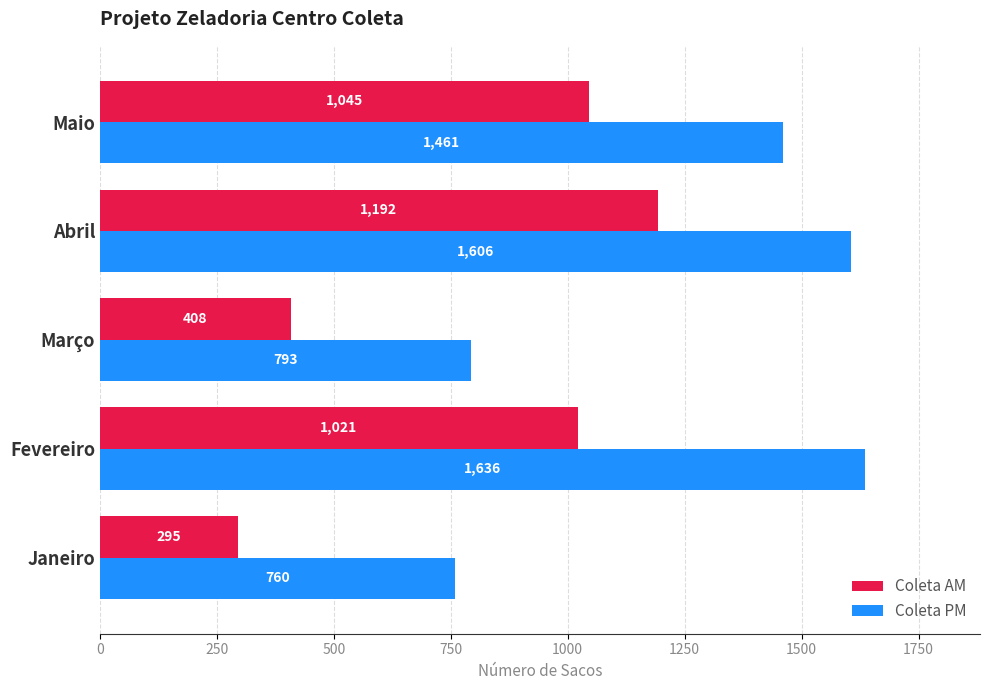

What is the smallest value displayed?

295